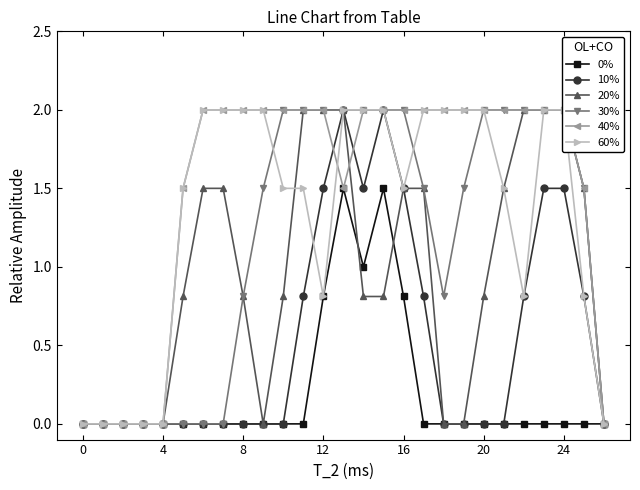

The value of 10% at 12 is 1.5. True or false?

True